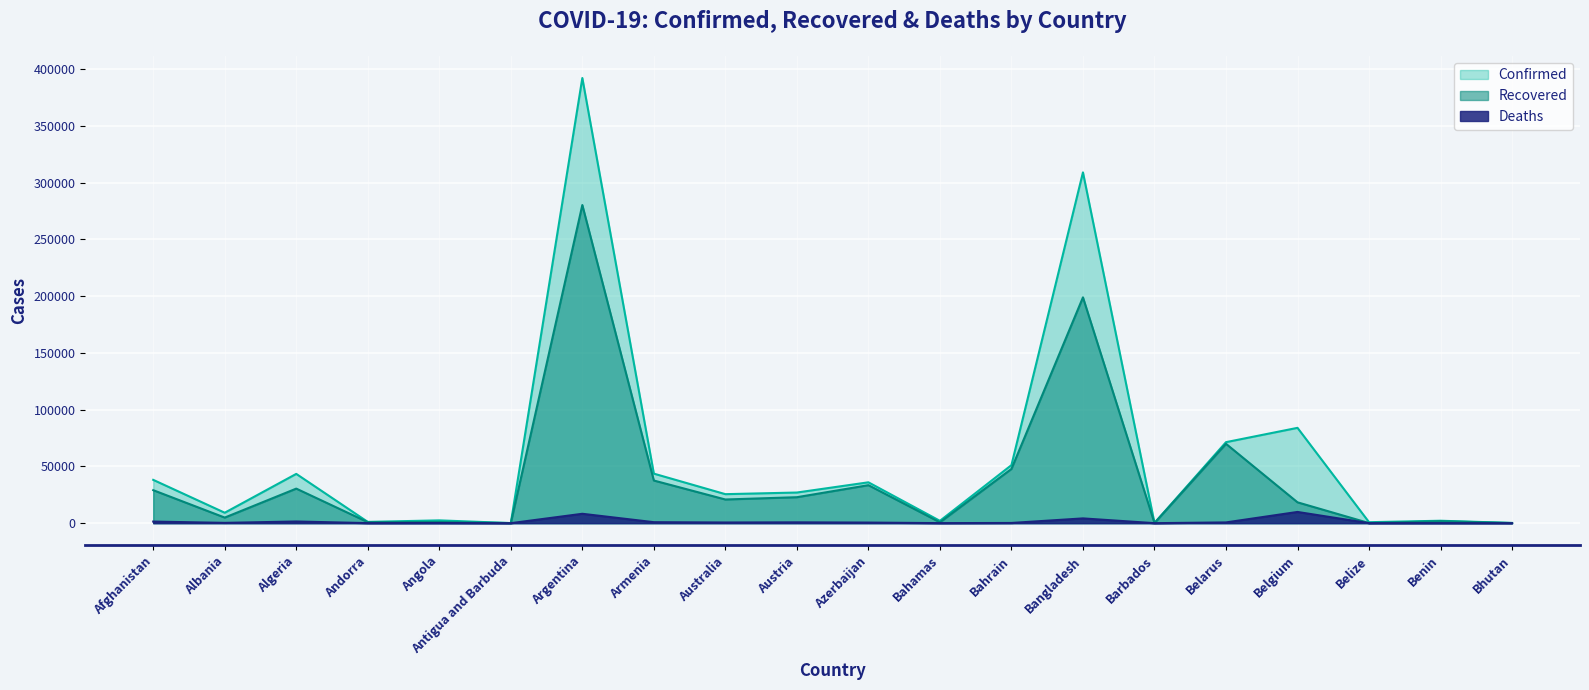

Rank the series by their maximum value, from highest to lowest.

Confirmed, Recovered, Deaths